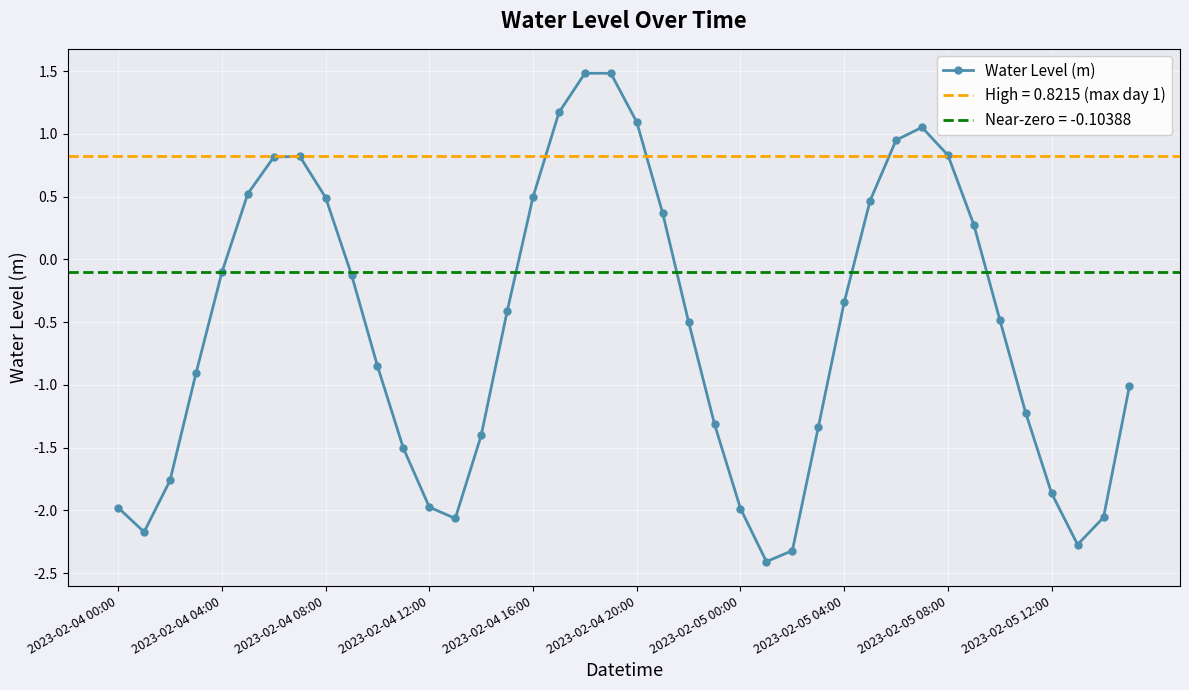

What is the lowest value of the Water Level (m) series?

-2.4